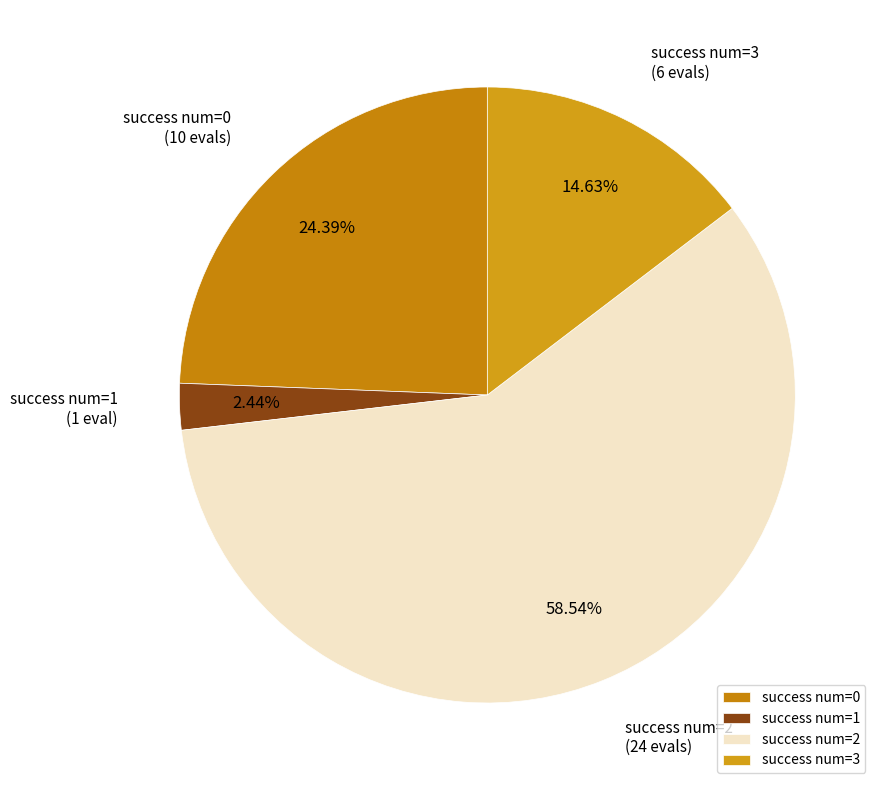

The success num=0 slice represents 1% of the pie. True or false?

False